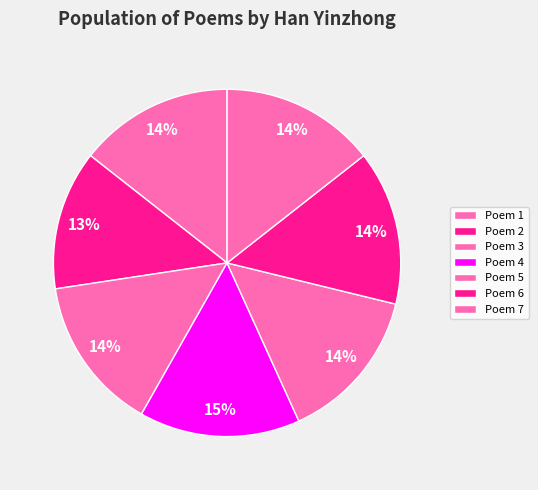

How many slices are in this pie chart?

7